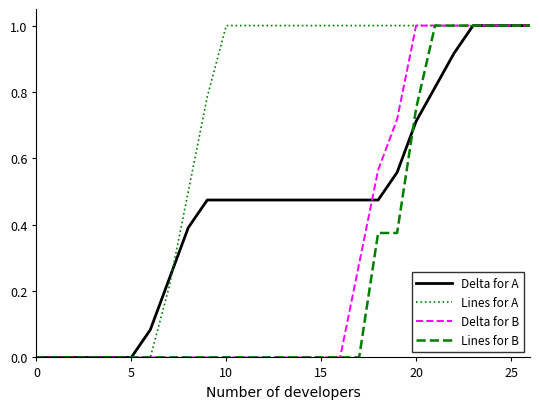

What is the highest value of the Lines for B series?

1.0